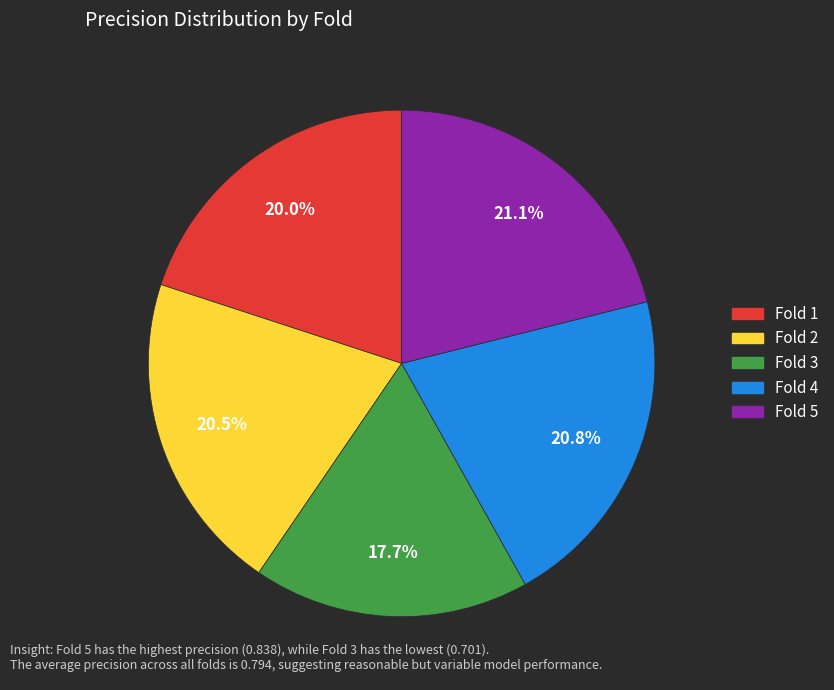

Is there any slice that represents more than half of the pie?

No